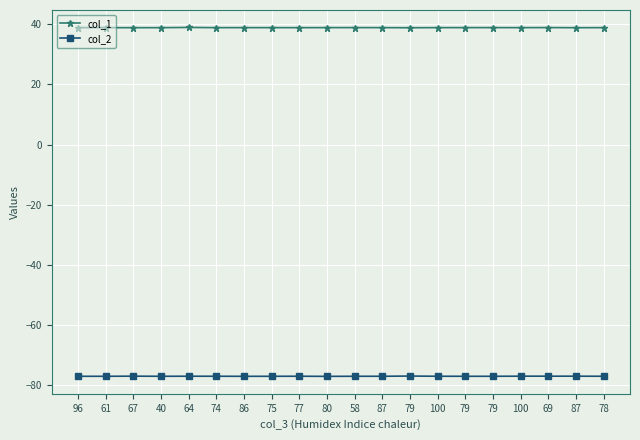

What are all the series names shown in the legend?

col_1, col_2